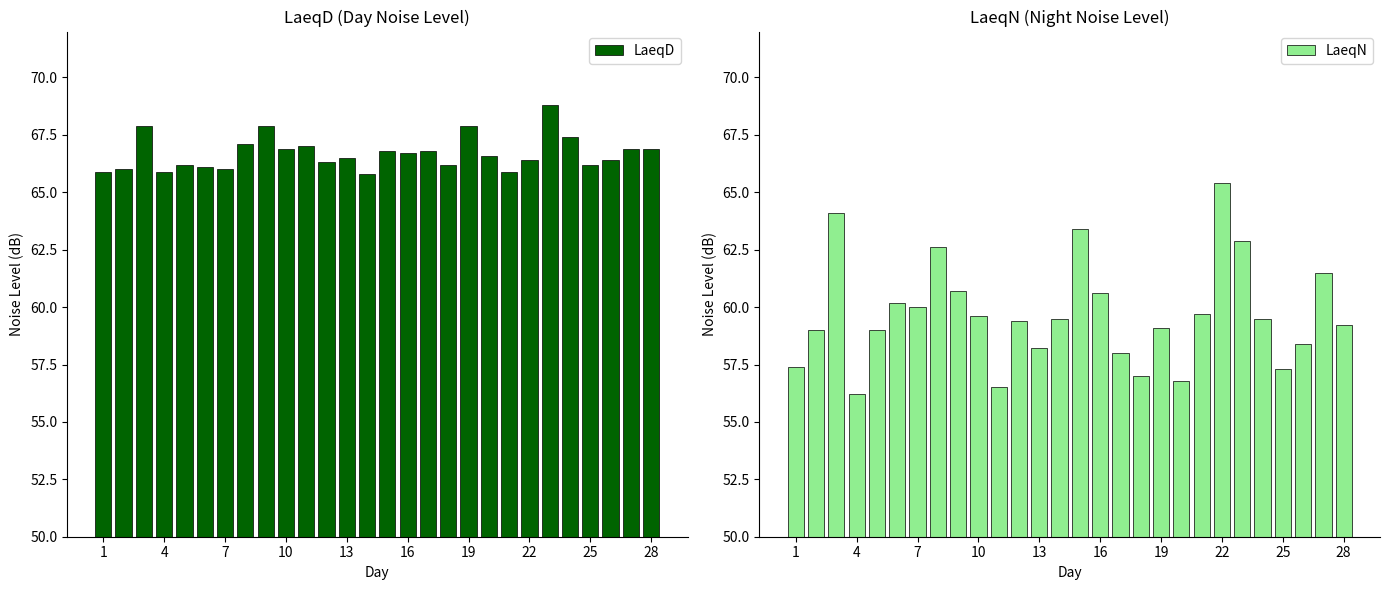

True or false: LaeqD has a value of 18.1 at 28.

False